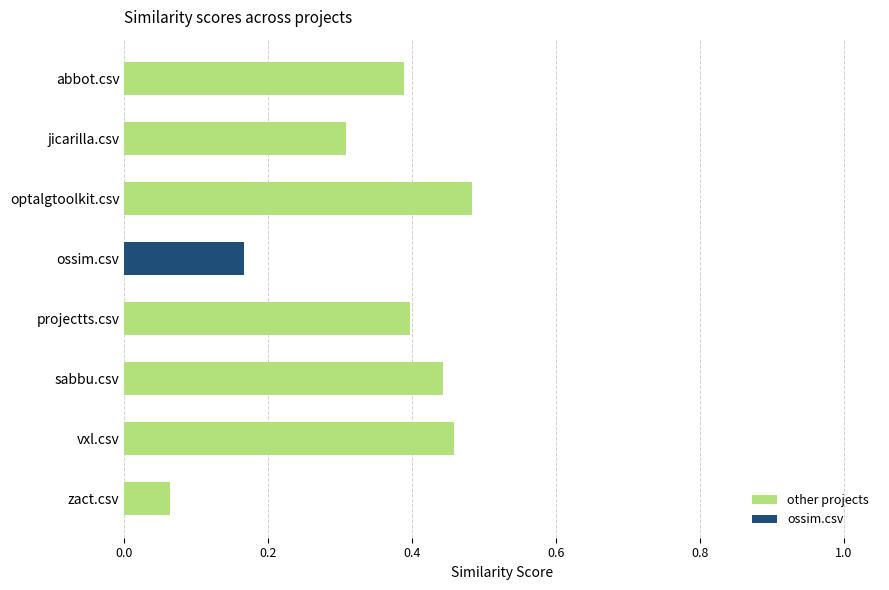

How many bars are there in total?

8